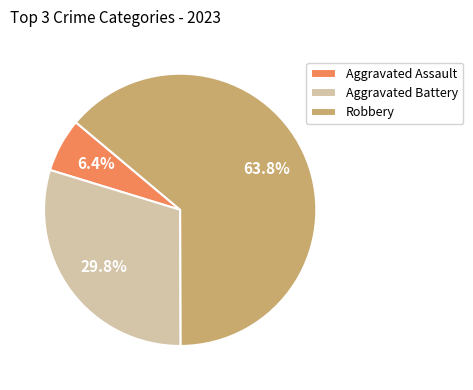

True or false: Aggravated Battery accounts for 16% of the total.

False